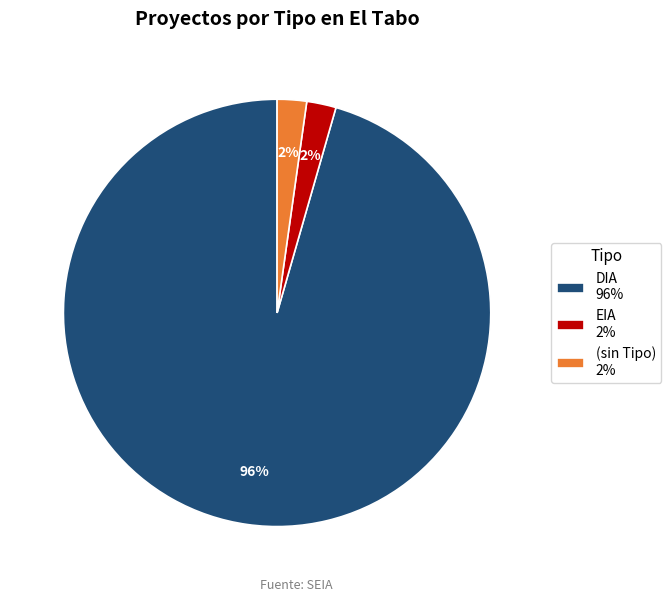

True or false: EIA 2% accounts for 2% of the total.

True